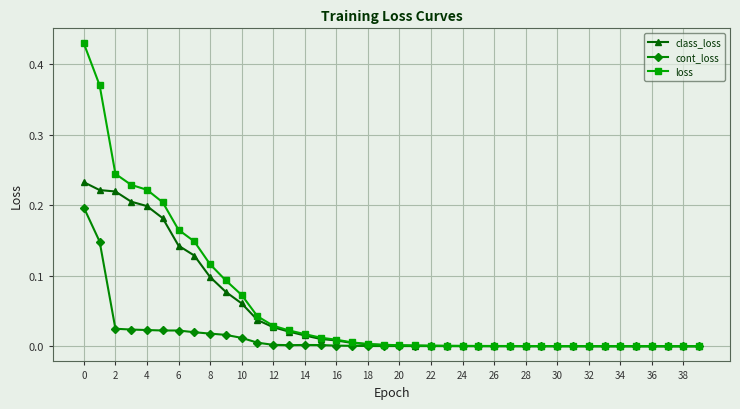

List the series in order of their peak value, highest first.

loss, class_loss, cont_loss